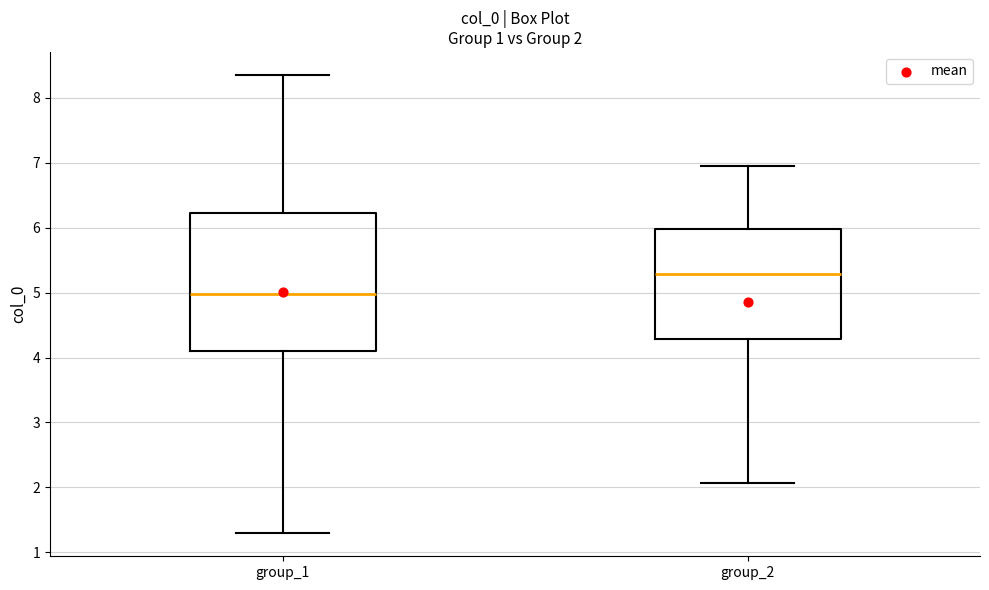

Which box is the tallest, from its lower edge to its upper edge?

group_1